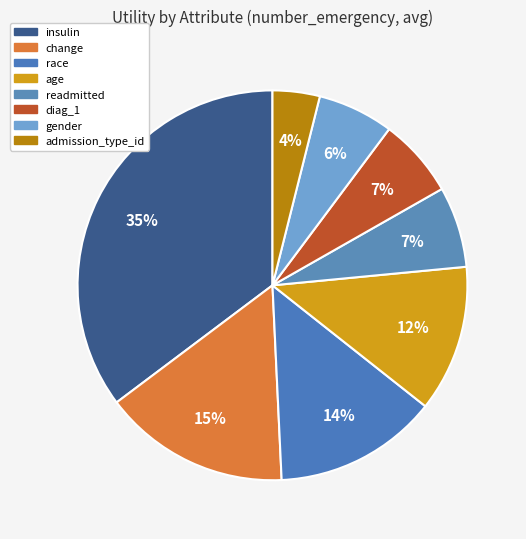

What percentage is the insulin slice, to the nearest percent?

35%